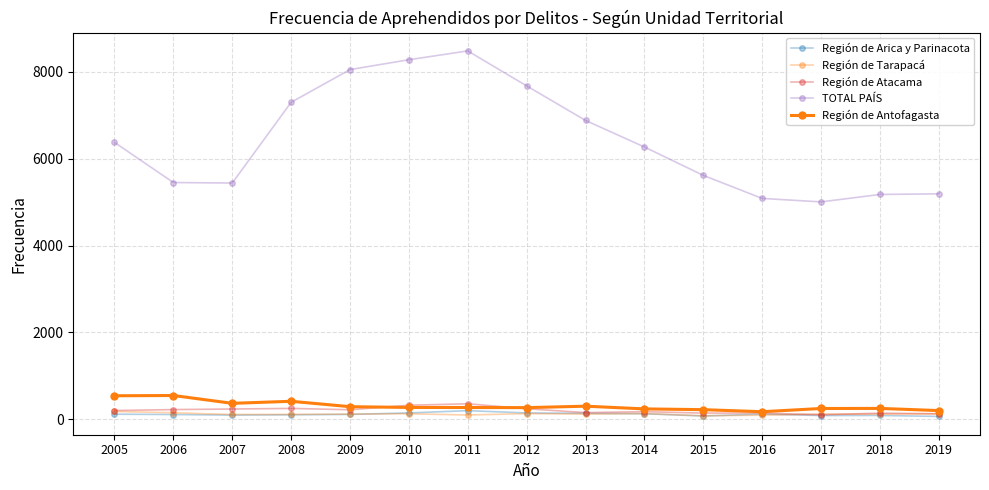

What is the total value across all series at 2017?

5561